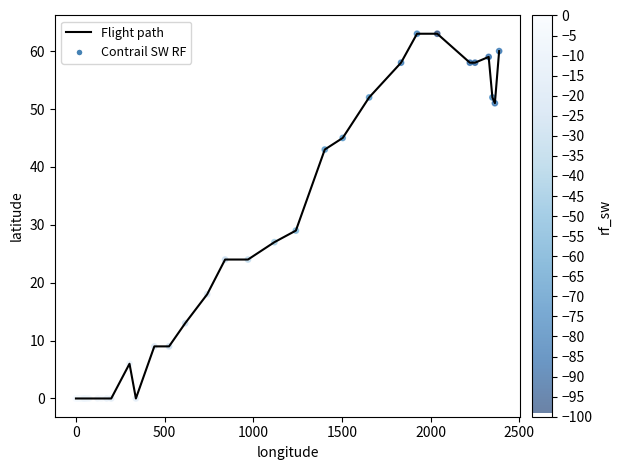

What is the difference between the maximum and minimum values?

63